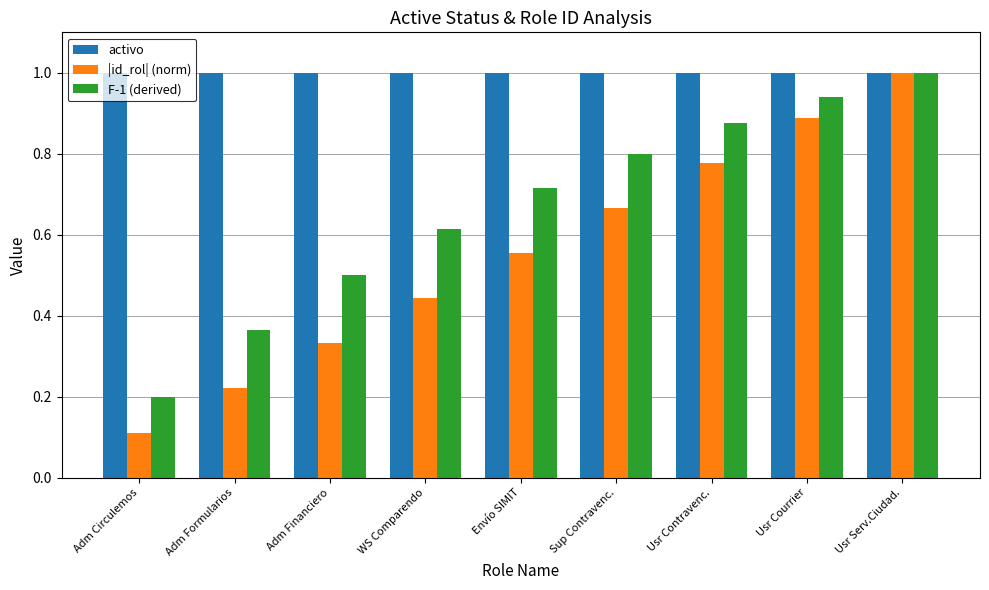

At Envío SIMIT, list the series in order from smallest to largest.

|id_rol| (norm), F-1 (derived), activo